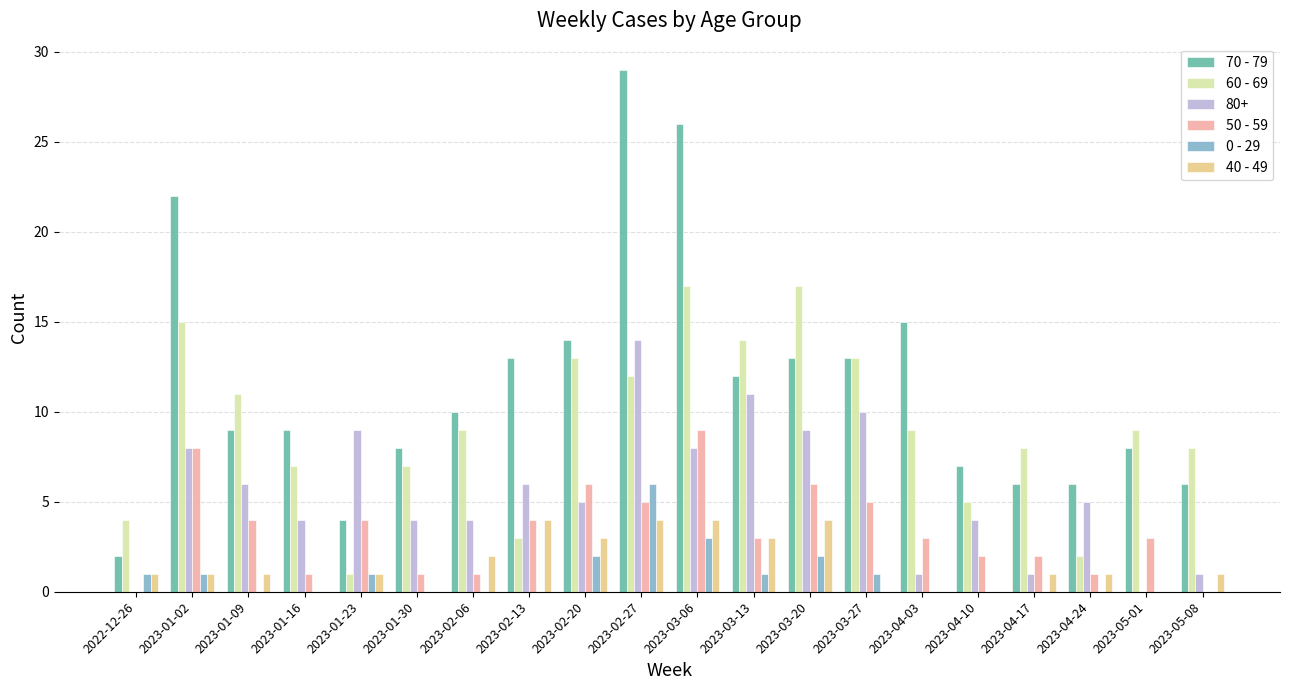

Is it true that 80+ equals 9 at 2023-01-23?

True